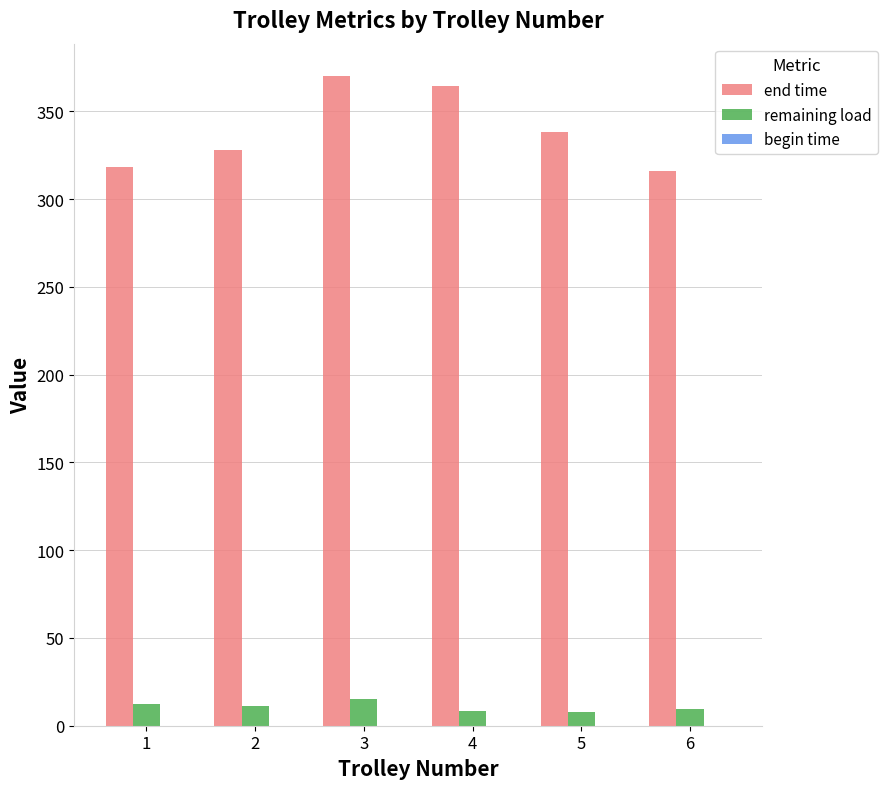

What is the difference between the second highest and second lowest values in the end time series?

46.1